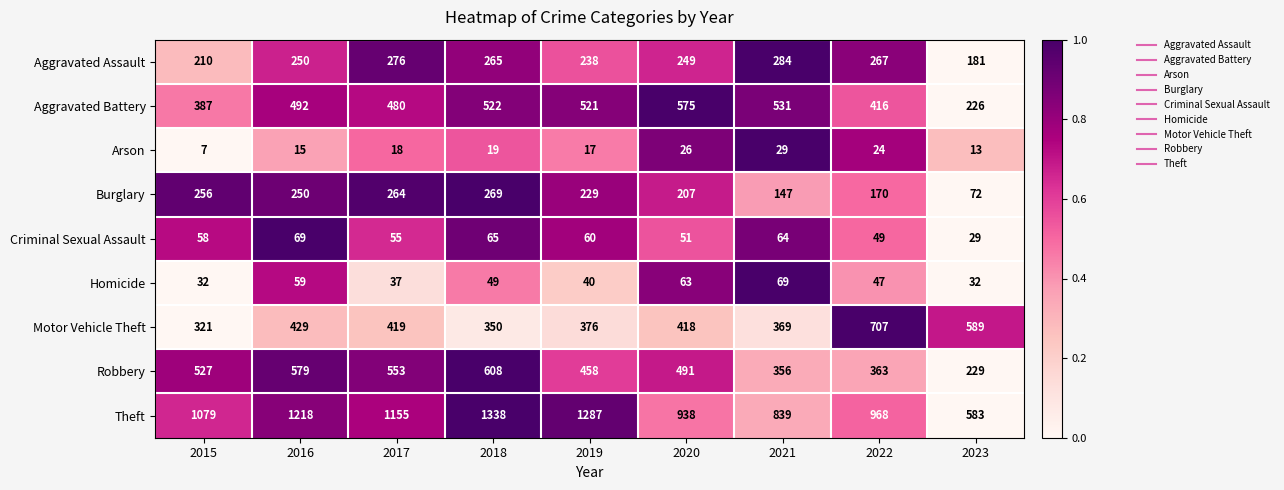

Between 2018 and 2019, which series saw the biggest shift?

Robbery